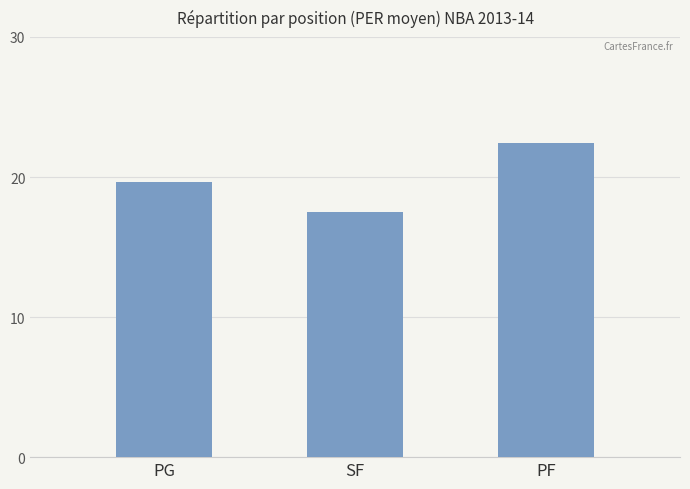

What is the average value?

19.8